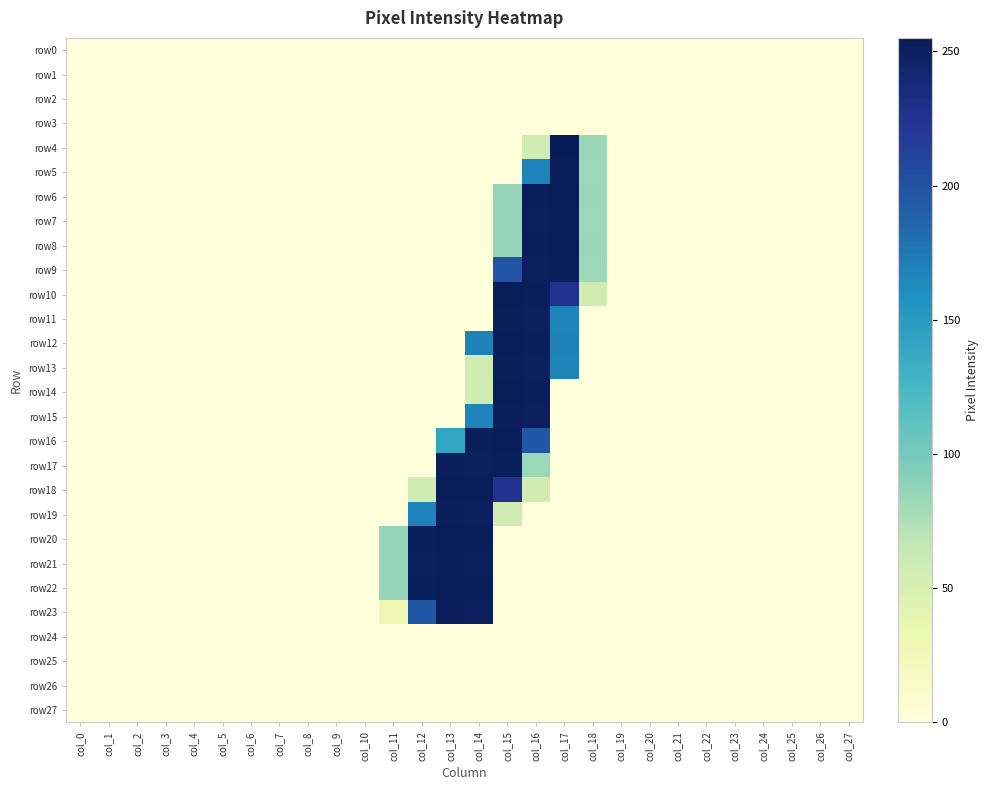

What is the maximum value shown in the chart?

255